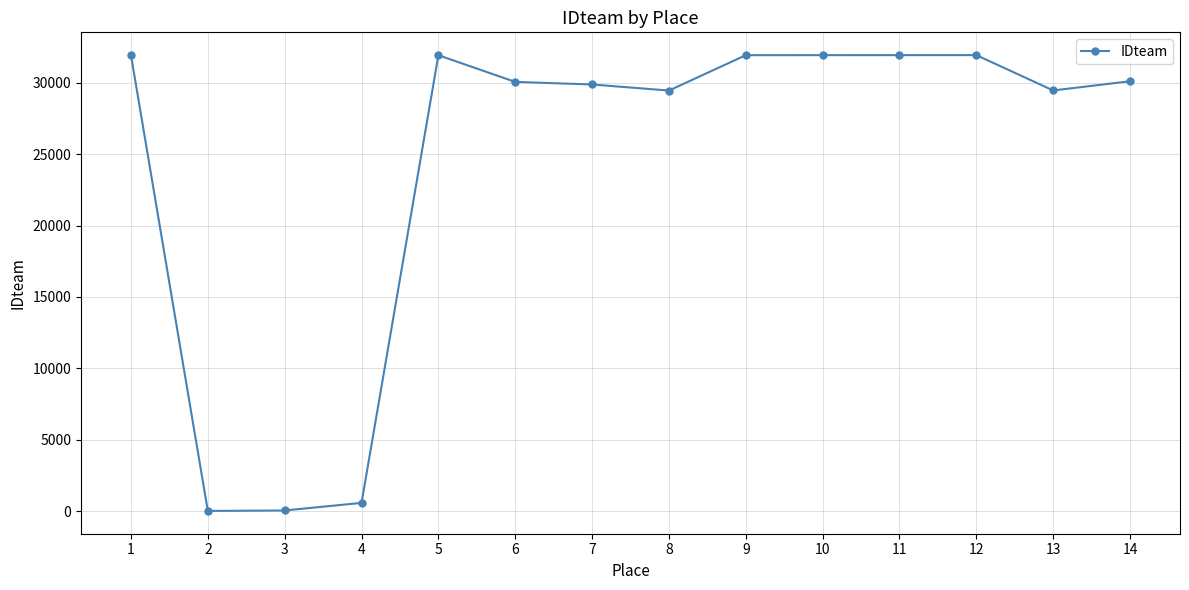

How many lines are shown in the chart?

1